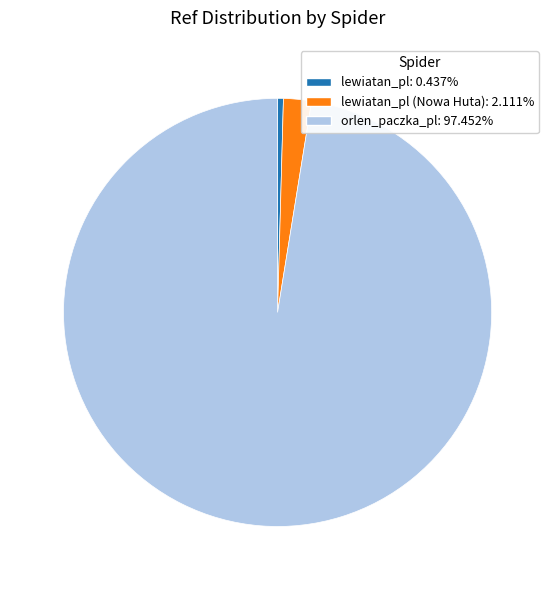

Does any single category account for the majority?

Yes